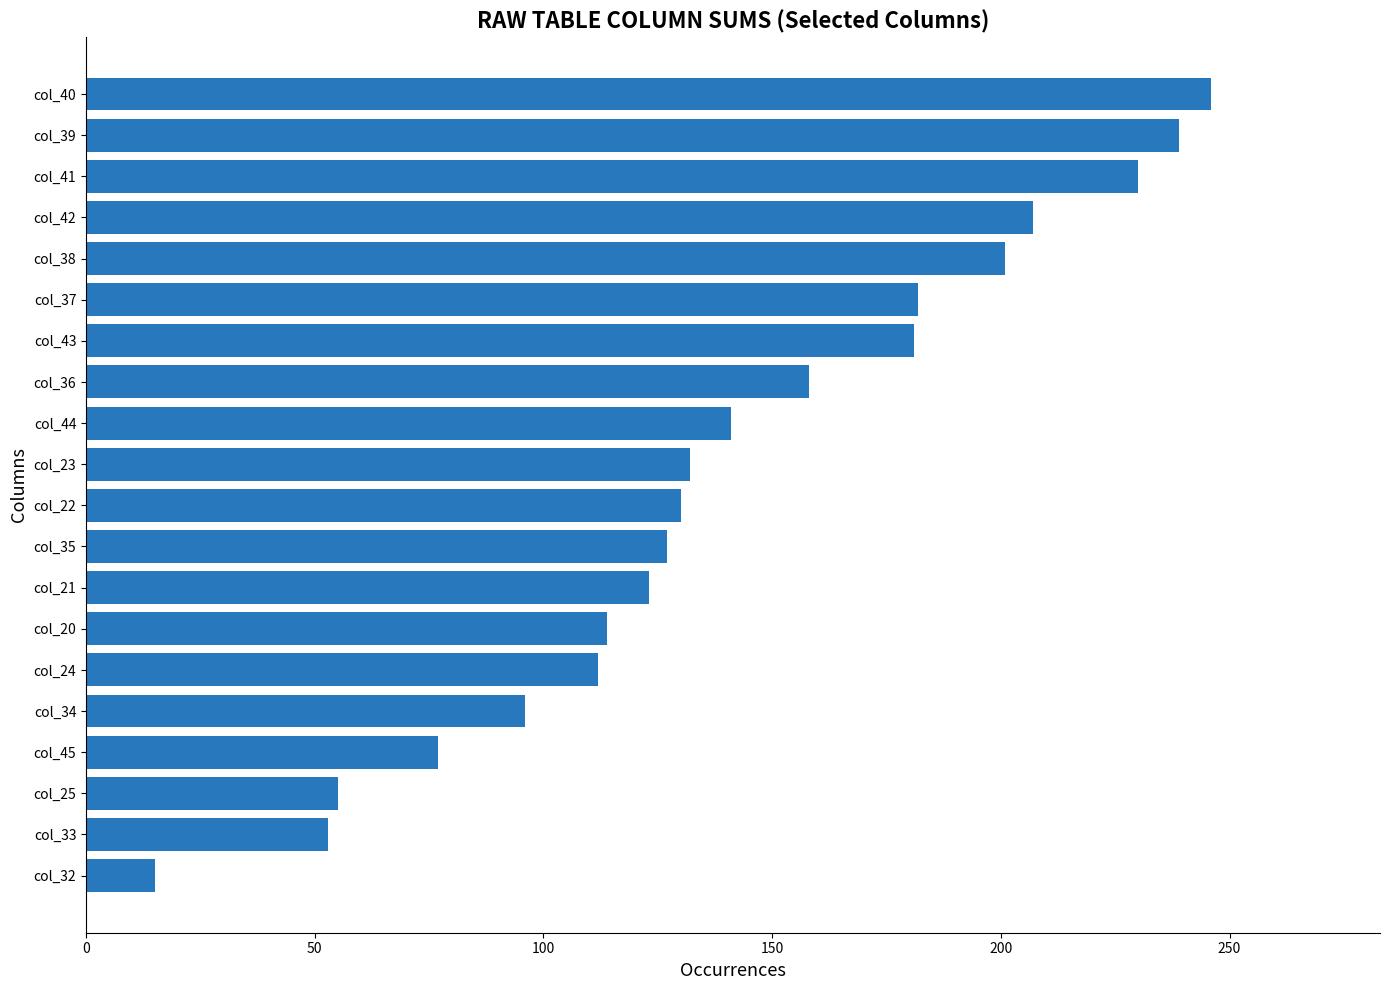

At which category does the chart reach its peak across all series?

col_40